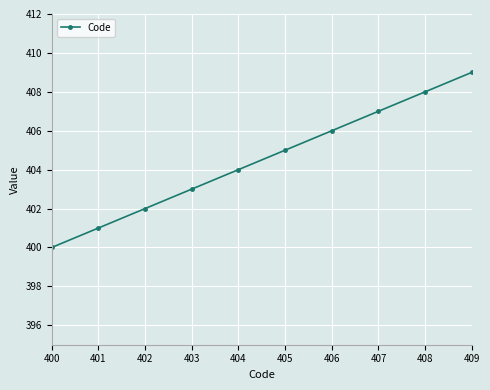

What value does the data have at 403?

403